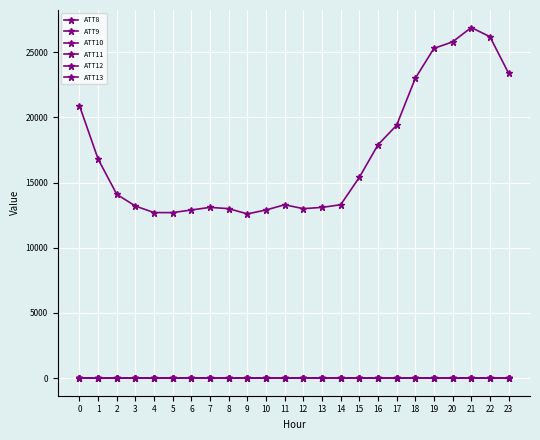

Does the chart display data point markers on the line(s)?

Yes